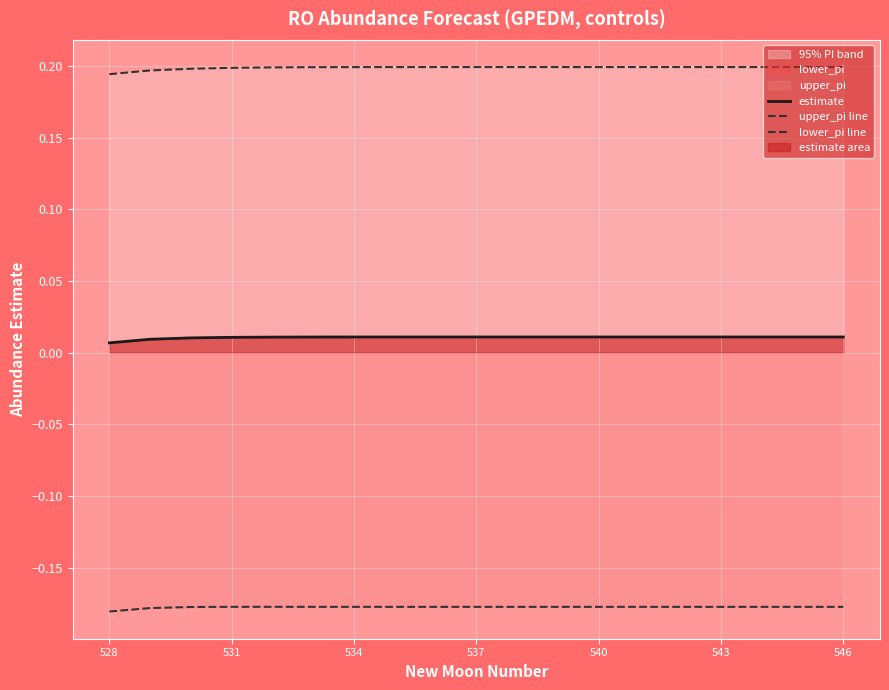

Does the chart display data point markers on the line(s)?

No